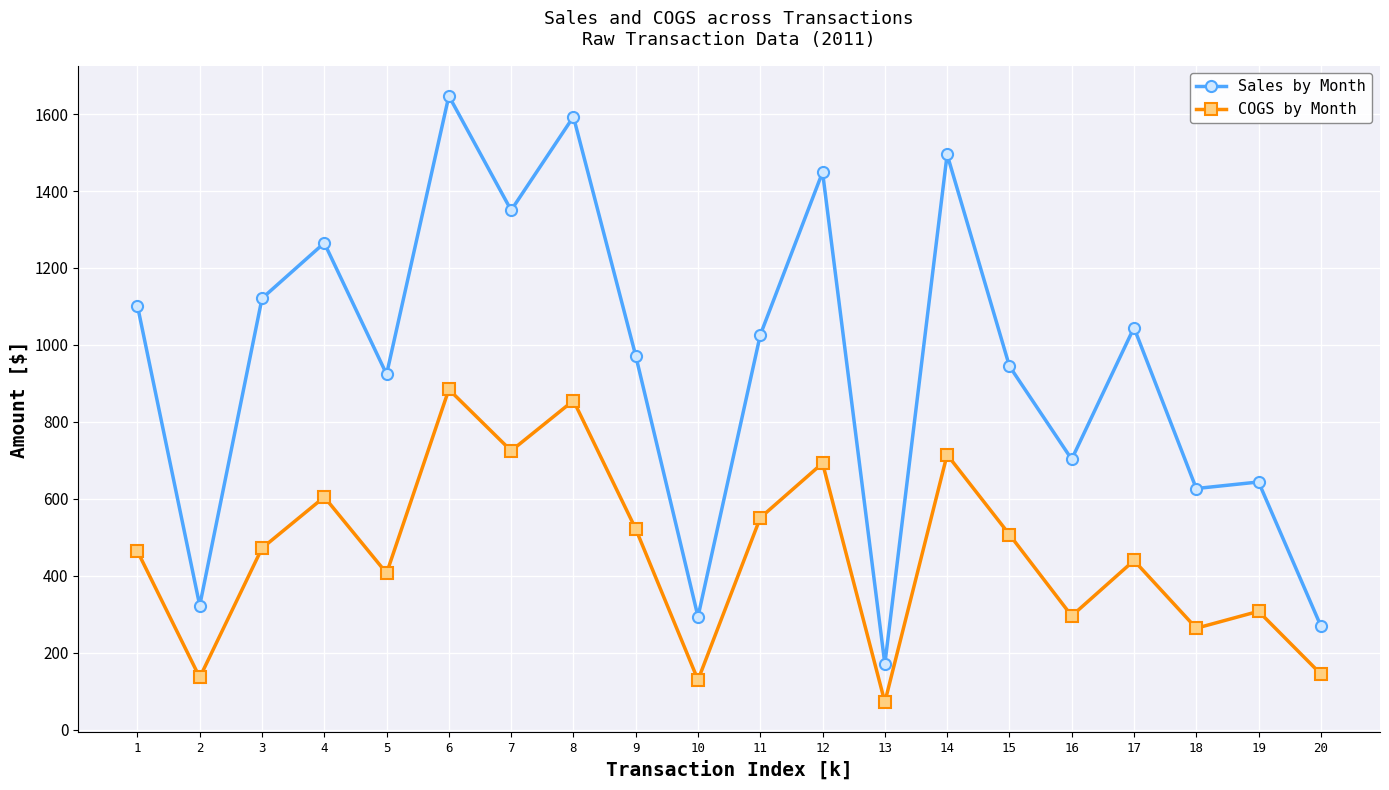

True or false: Sales by Month and COGS by Month intersect in this chart.

False